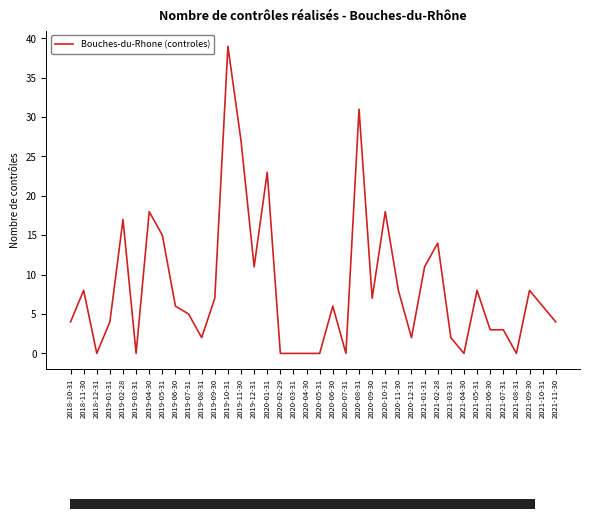

Which has a higher value, 2019-01-31 or 2020-12-31?

2019-01-31